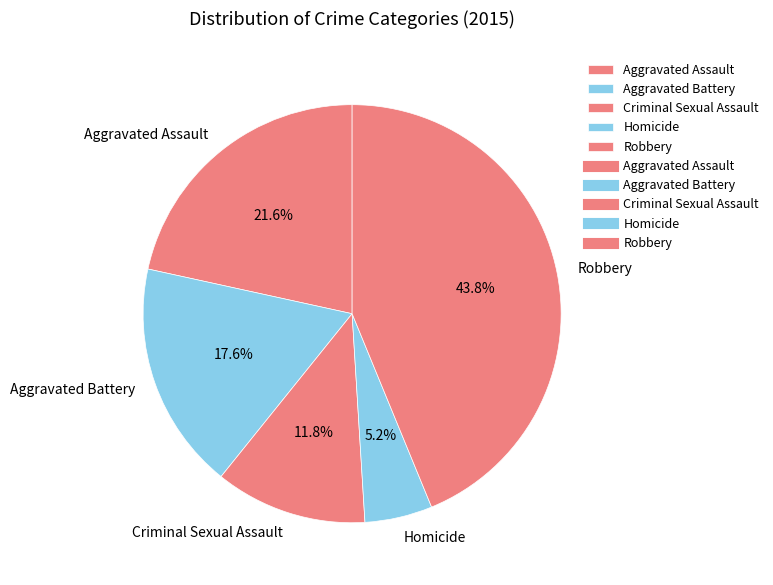

To the nearest percent, what is the difference between the largest and smallest slice percentages?

39%